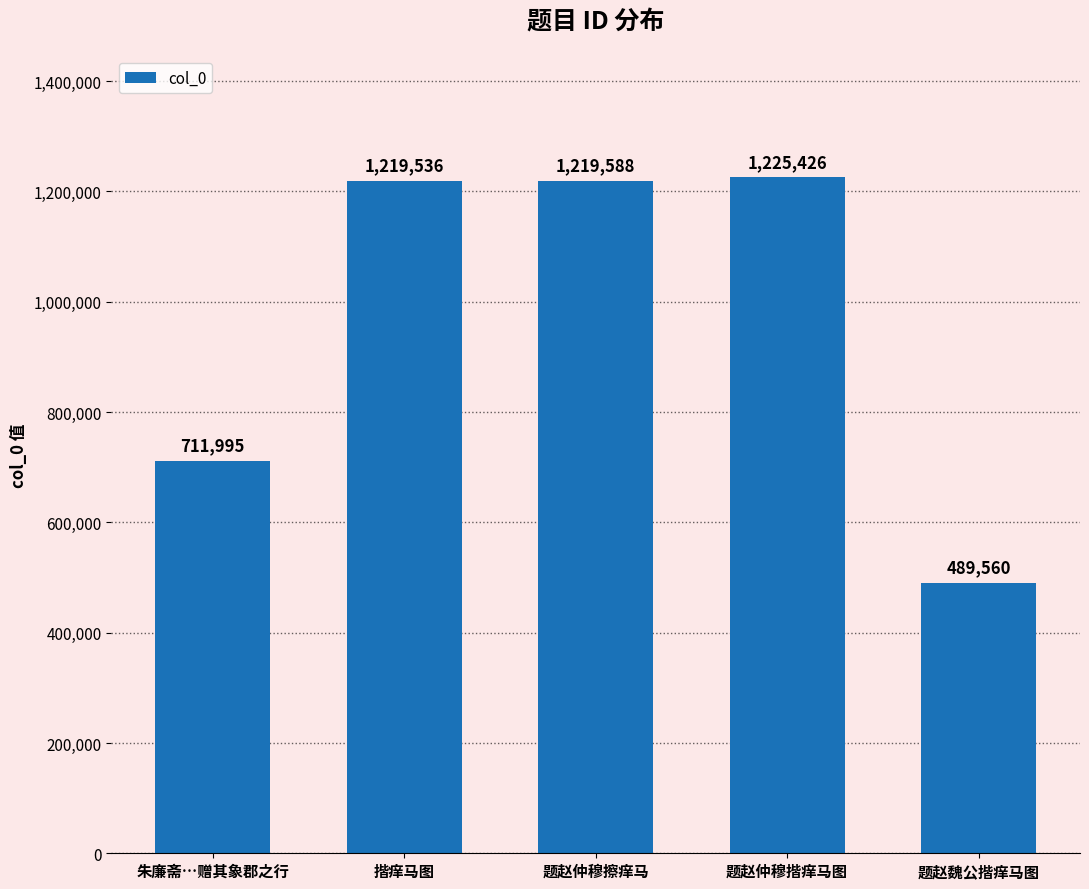

The chart shows a value of 810308 at 揩痒马图. True or false?

False